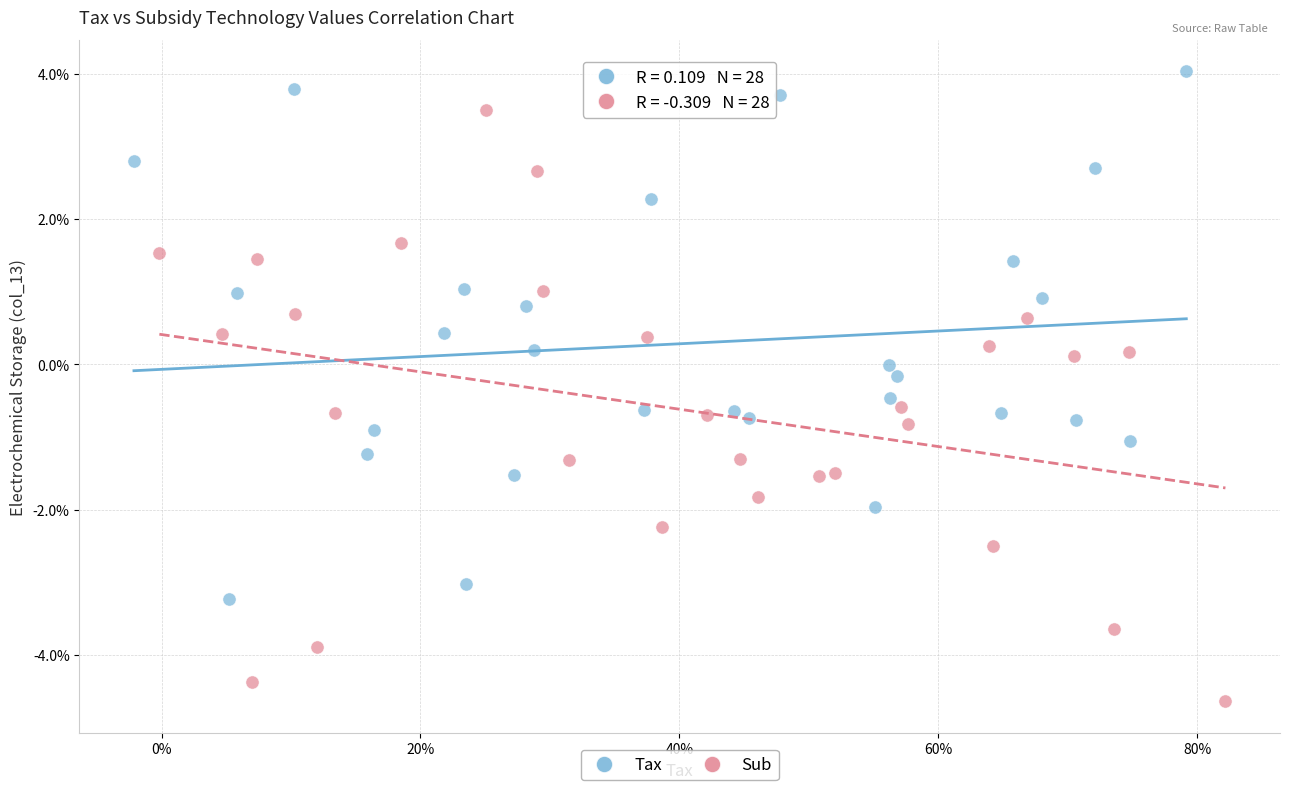

Which series reaches the maximum Y coordinate?

Tax